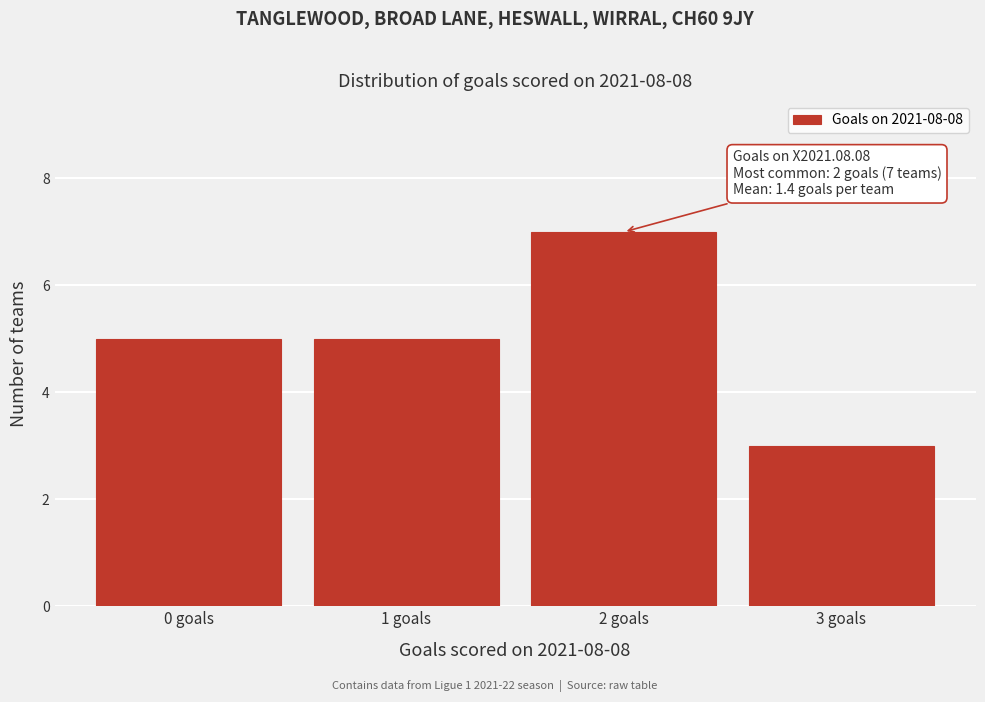

Reading right to left, extract all data points from this chart.

3 goals=3	2 goals=7	1 goals=5	0 goals=5